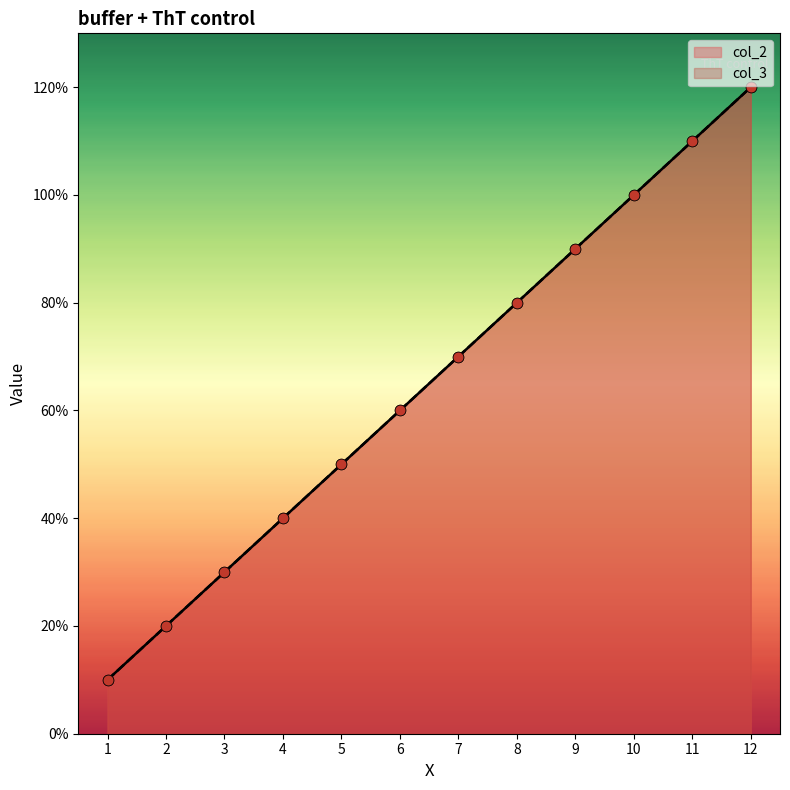

Which series has the largest total across all categories?

col_2